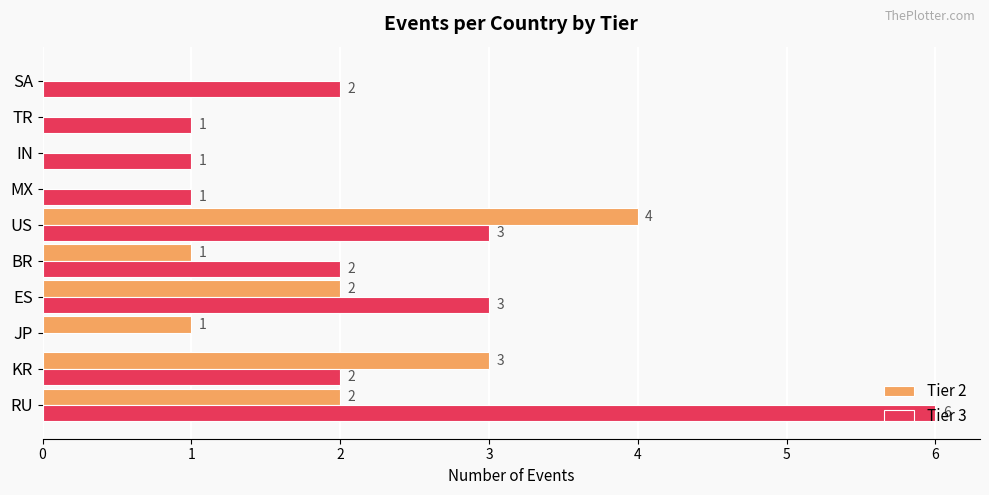

At which label does Tier 2 reach its peak?

US